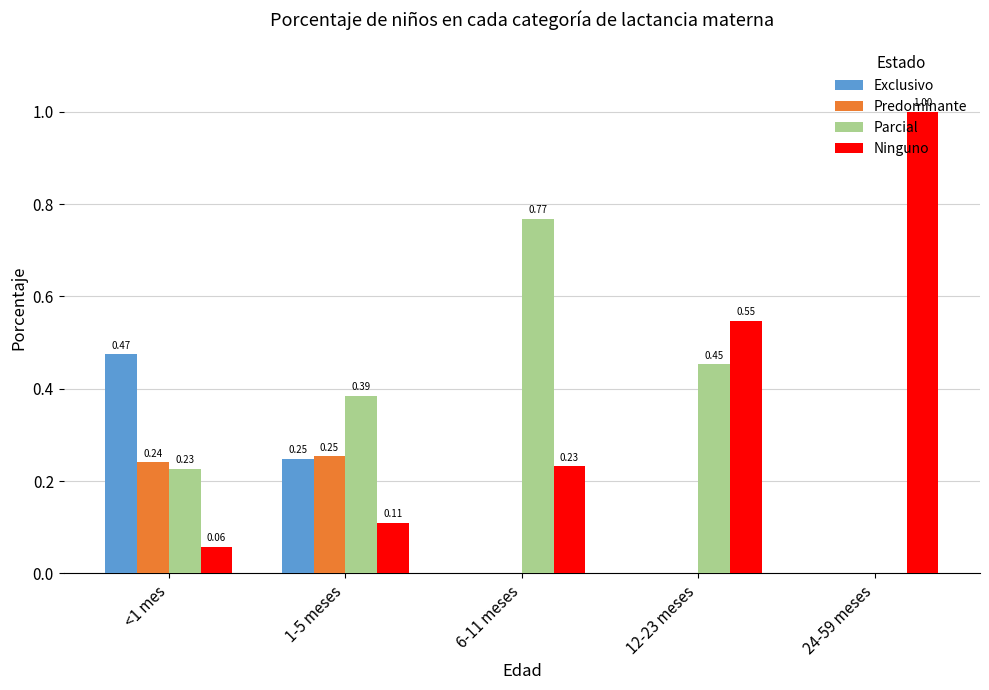

Is it true that Ninguno equals 0.2 at 1-5 meses?

False